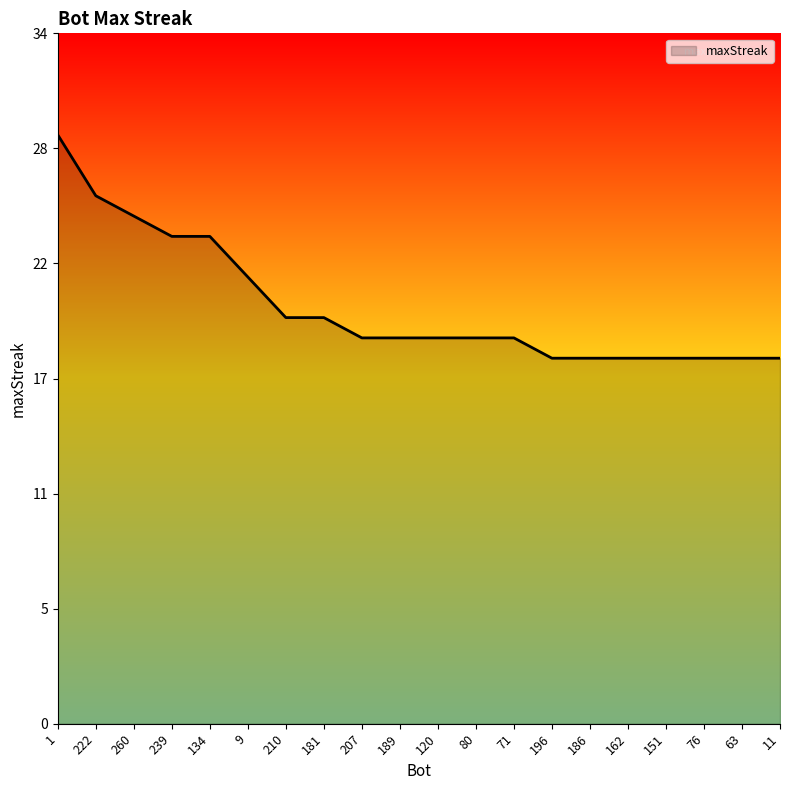

Rank the categories by value from highest to lowest.

1, 222, 260, 239, 134, 9, 210, 181, 207, 189, 120, 80, 71, 196, 186, 162, 151, 76, 63, 11